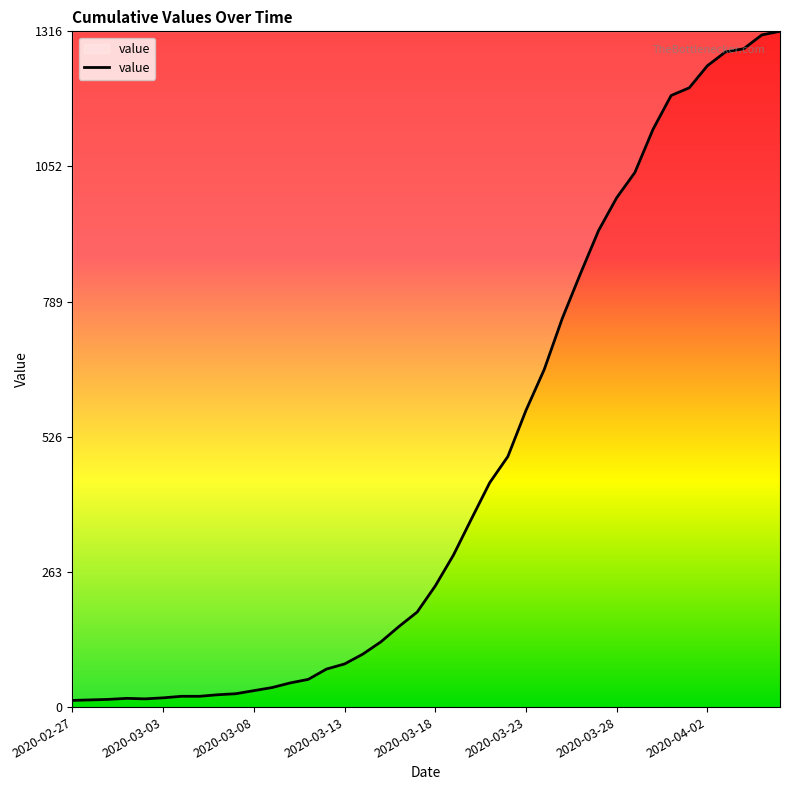

What is the maximum value shown in the chart?

1316